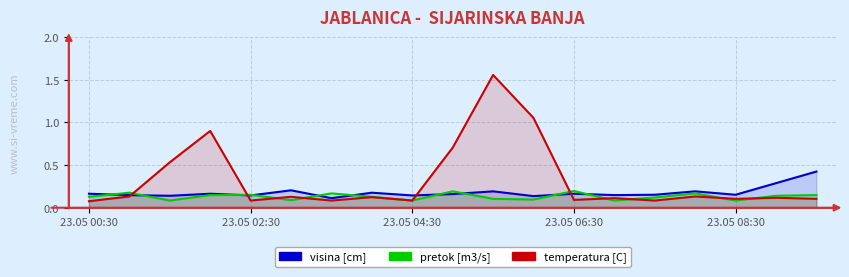

True or false: temperatura [C] and pretok [m3/s] cross at least once.

True